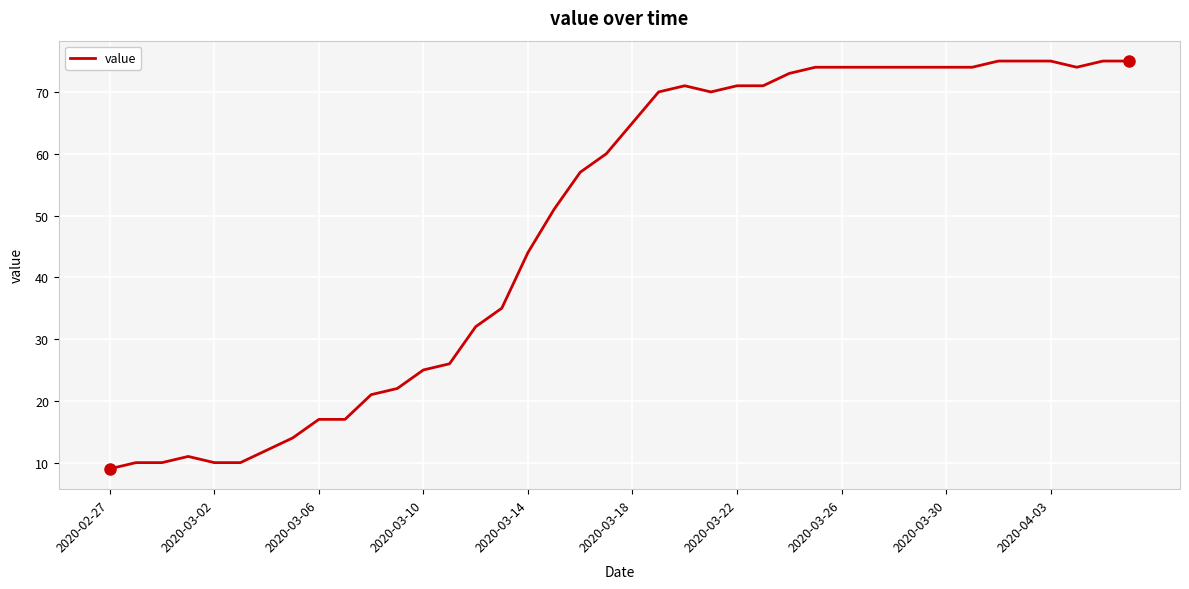

What is the minimum value shown in the chart?

9